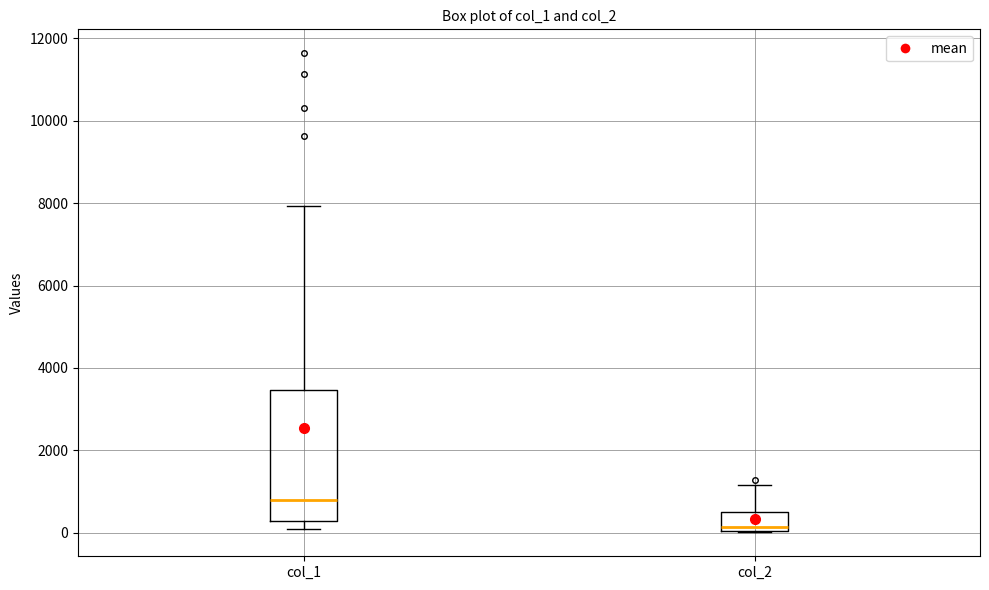

Reading left to right, transcribe this box plot: for each box, give where its median line is, the range the box spans, and where its two whiskers end, as read against the y-axis. The values are not printed on the chart, so give them approximately, as read against the axis.

col_1: median 800, box 200 to 3400, whiskers 200 (just below the box's lower edge) to 8000
col_2: median 200, box 0 to 600, whiskers 0 to 1200